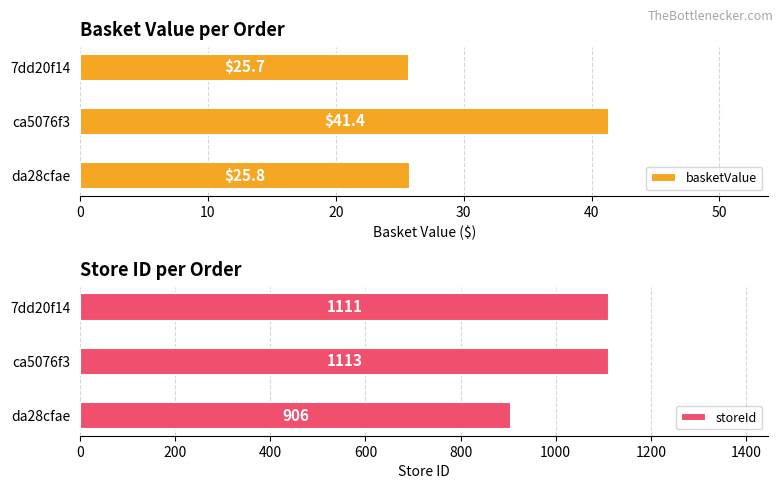

At how many categories does at least one series exceed 30?

3